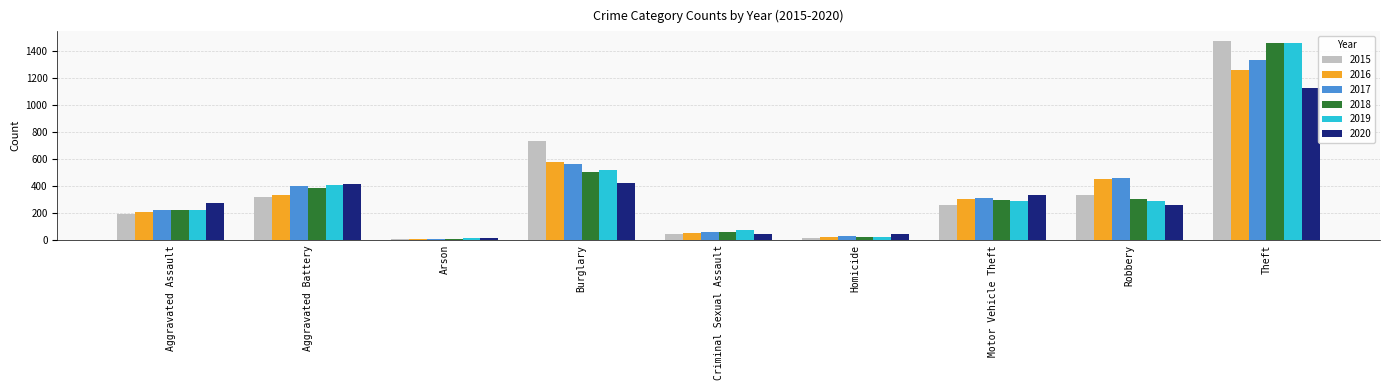

Does the chart contain any negative values?

No